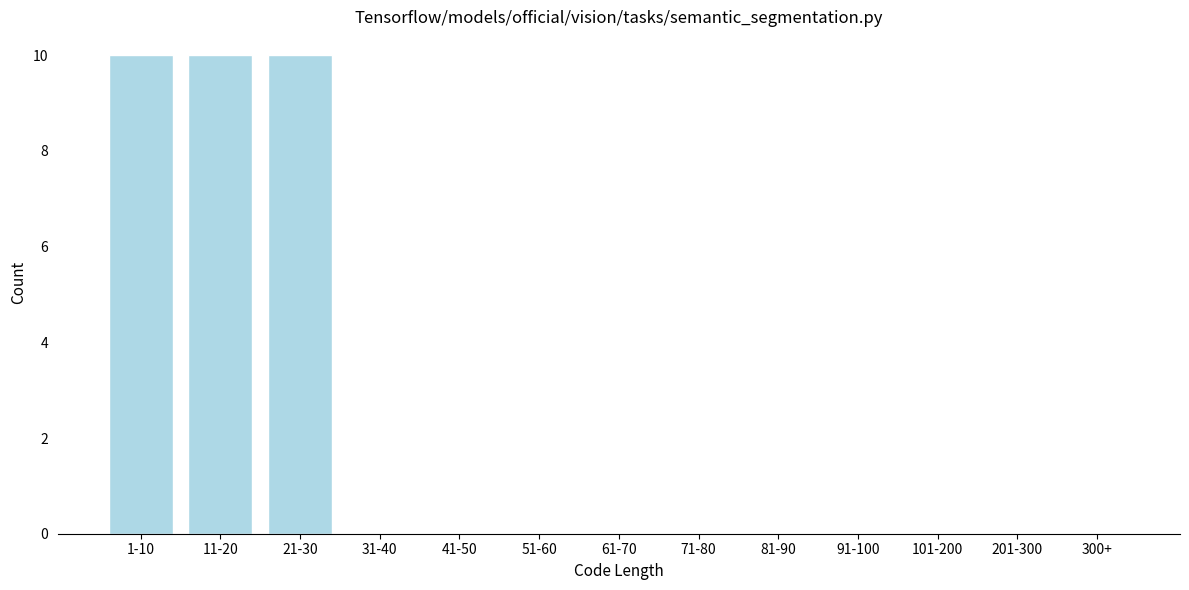

Reading left to right, what are all the values shown in this chart?

1-10=10	11-20=10	21-30=10	31-40=0	41-50=0	51-60=0	61-70=0	71-80=0	81-90=0	91-100=0	101-200=0	201-300=0	300+=0